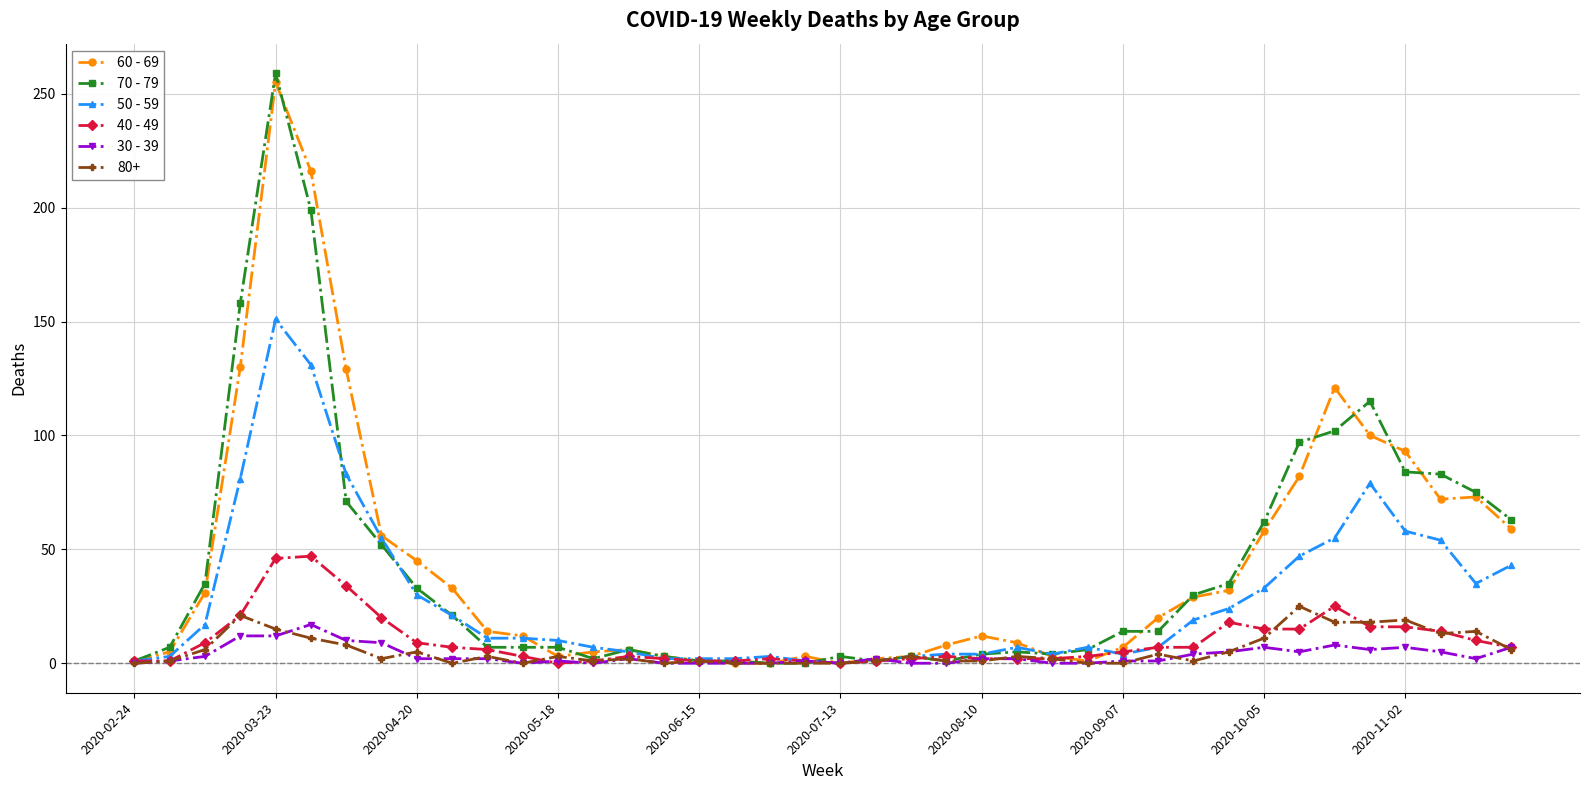

Which series has the widest spread of values?

70 - 79